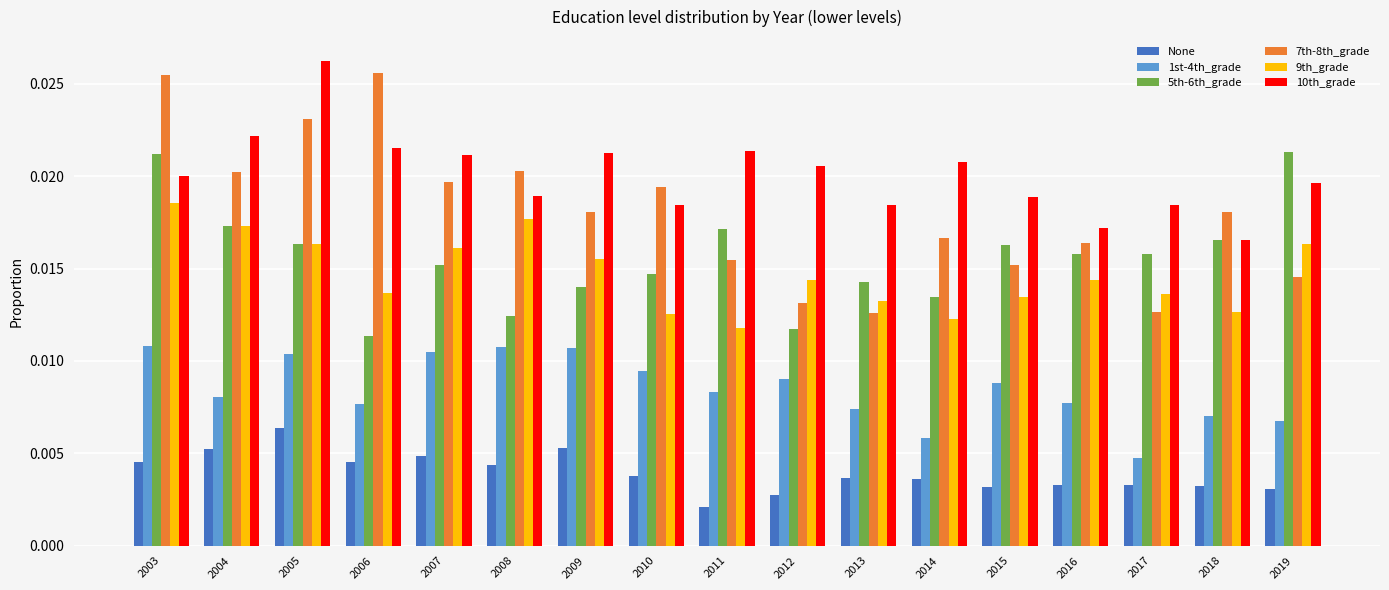

At which label does None reach its minimum?

2011